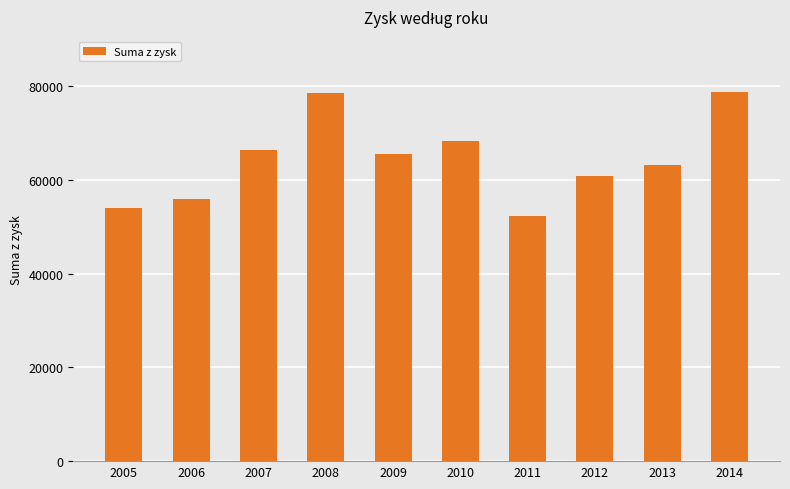

Between 2011 and 2010, which is larger?

2010